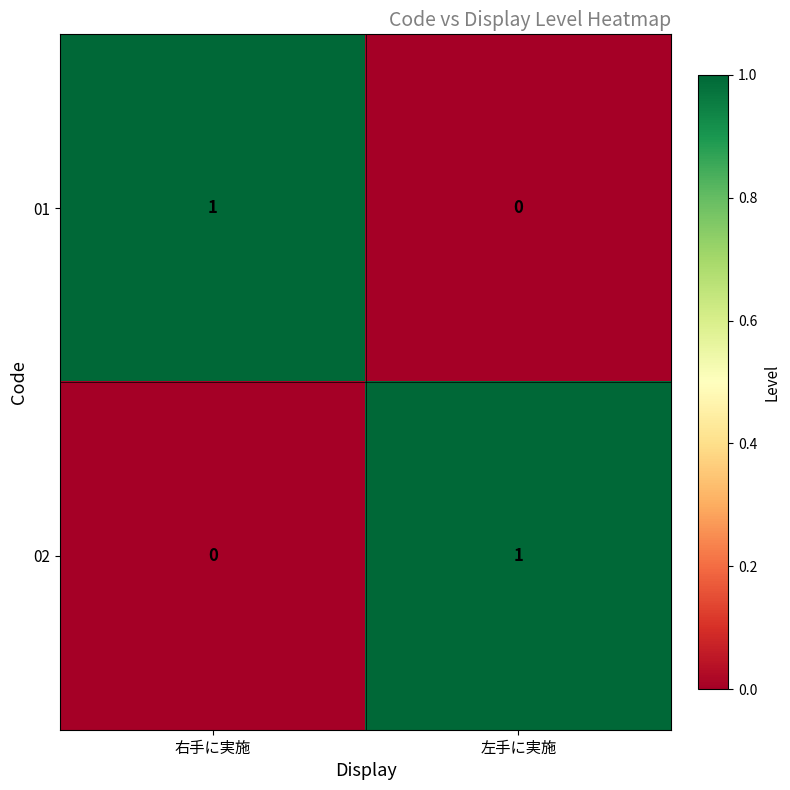

At which label does 01 reach its peak?

右手に実施